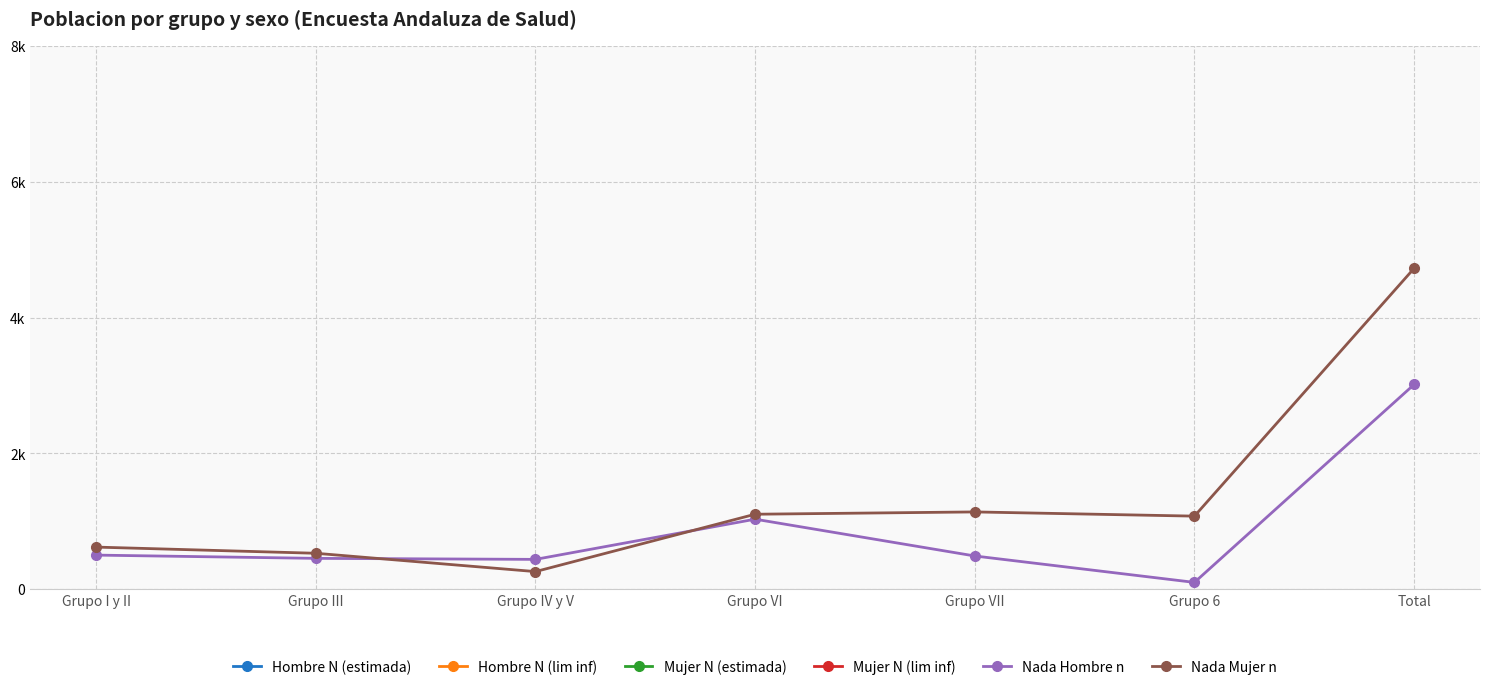

What is the difference between the second highest and second lowest values in the Hombre N (lim inf) series?

581422